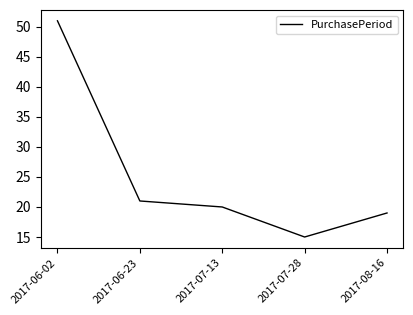

Which label corresponds to the largest value in the chart?

2017-06-02